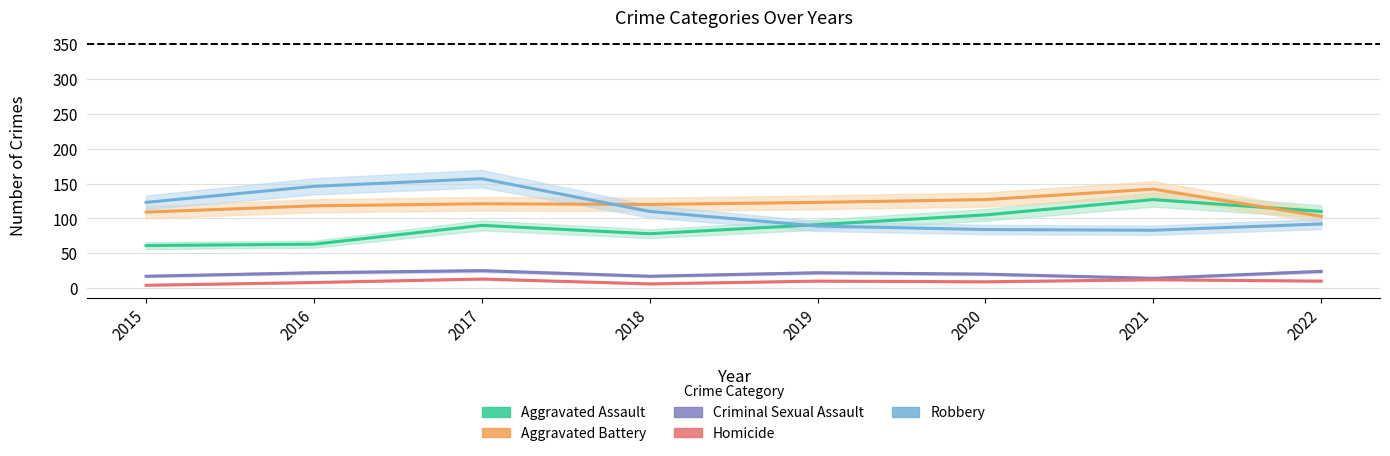

What is the difference between the second highest and minimum values in the Robbery series?

63